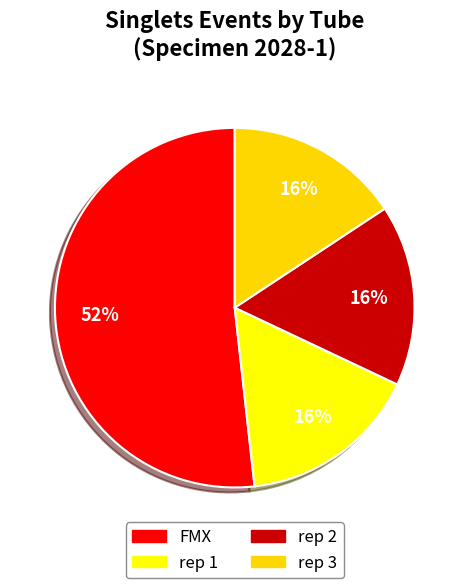

How many segments does this pie chart have?

4